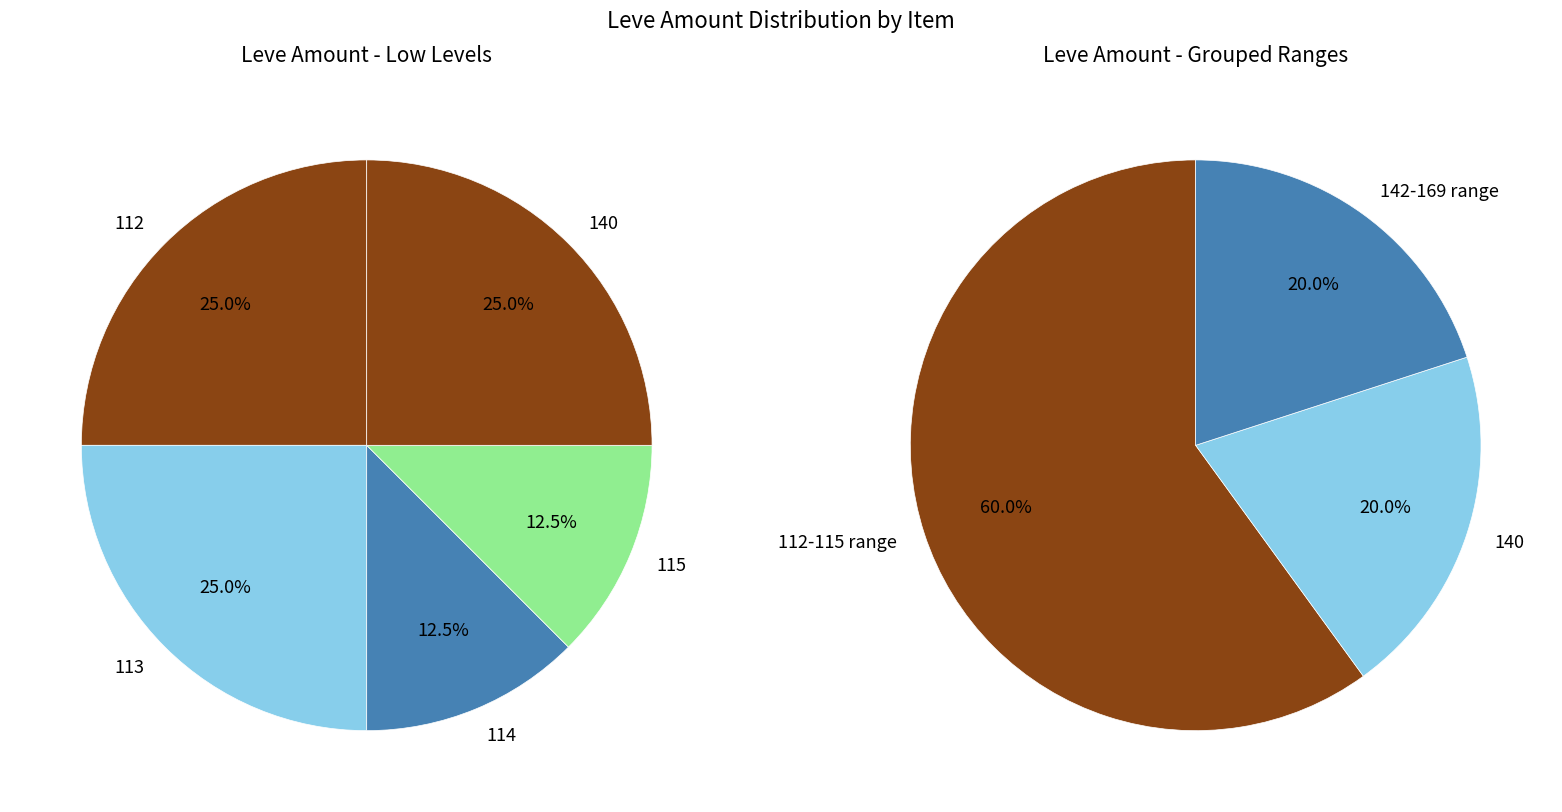

Does any single category account for the majority?

No